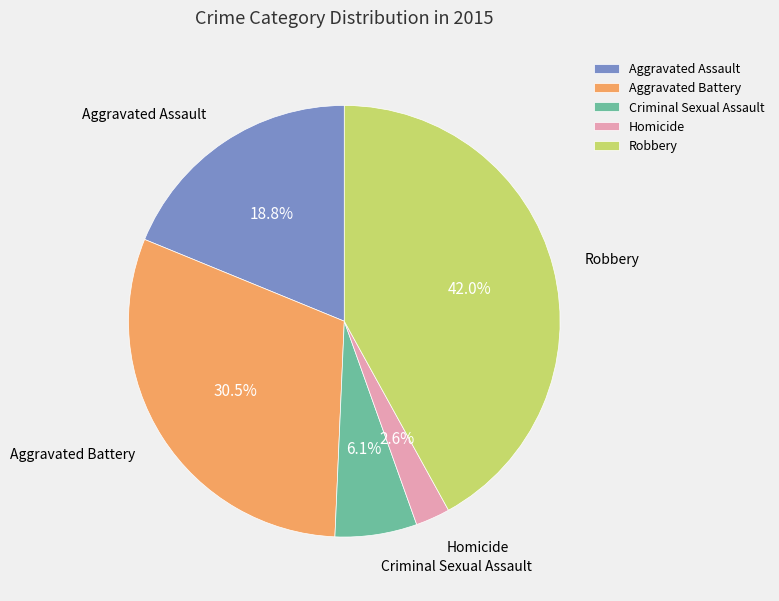

What percentage is the Robbery slice, to the nearest percent?

42%